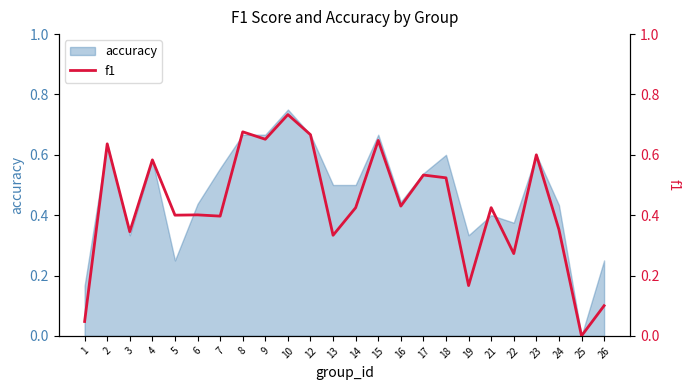

Is it true that accuracy equals 0.4 at 23?

False